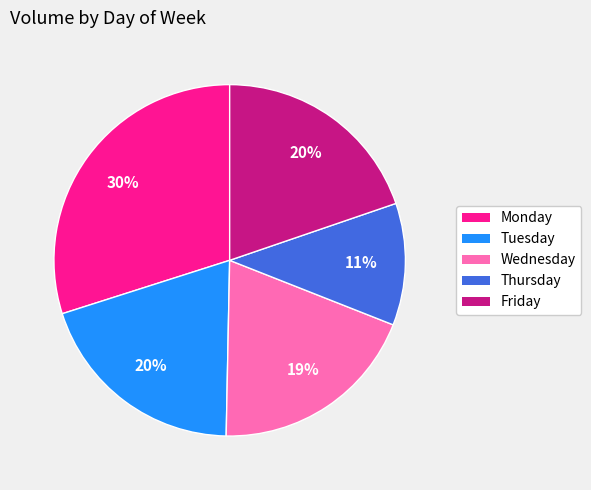

How many slices are in this pie chart?

5